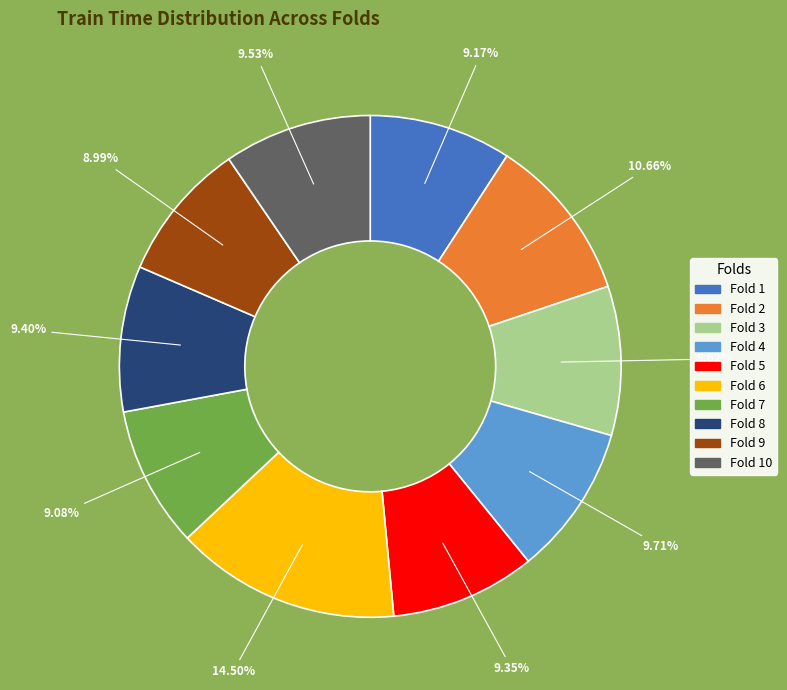

Does any single category account for the majority?

No